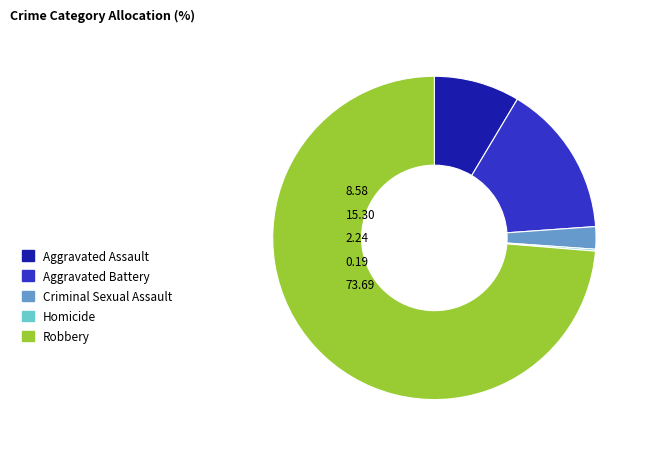

Is the sum of Criminal Sexual Assault and Robbery greater than half?

Yes